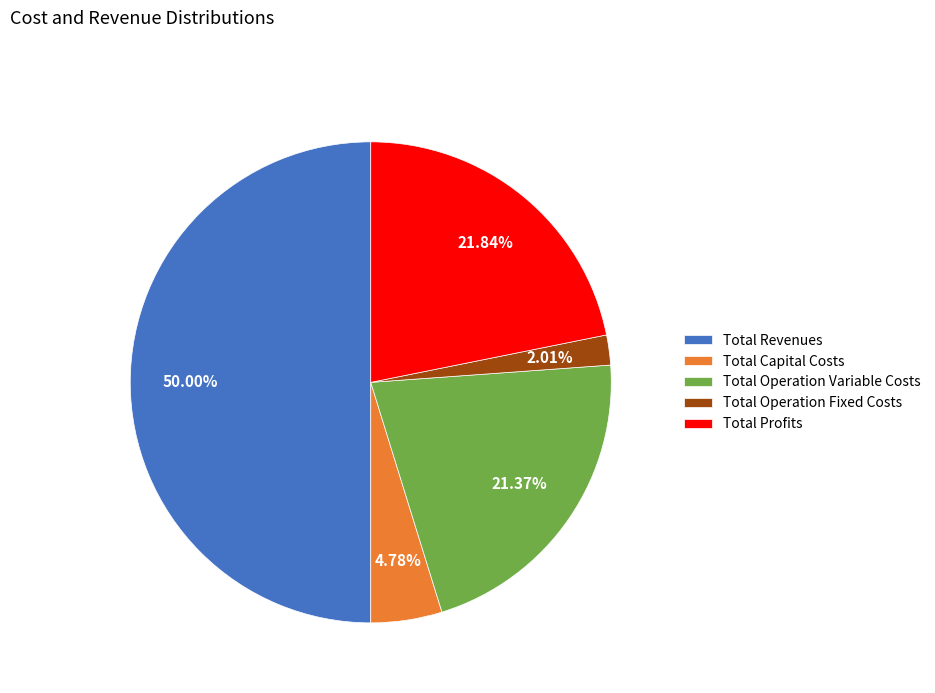

Which category has the biggest portion of the pie?

Total Revenues